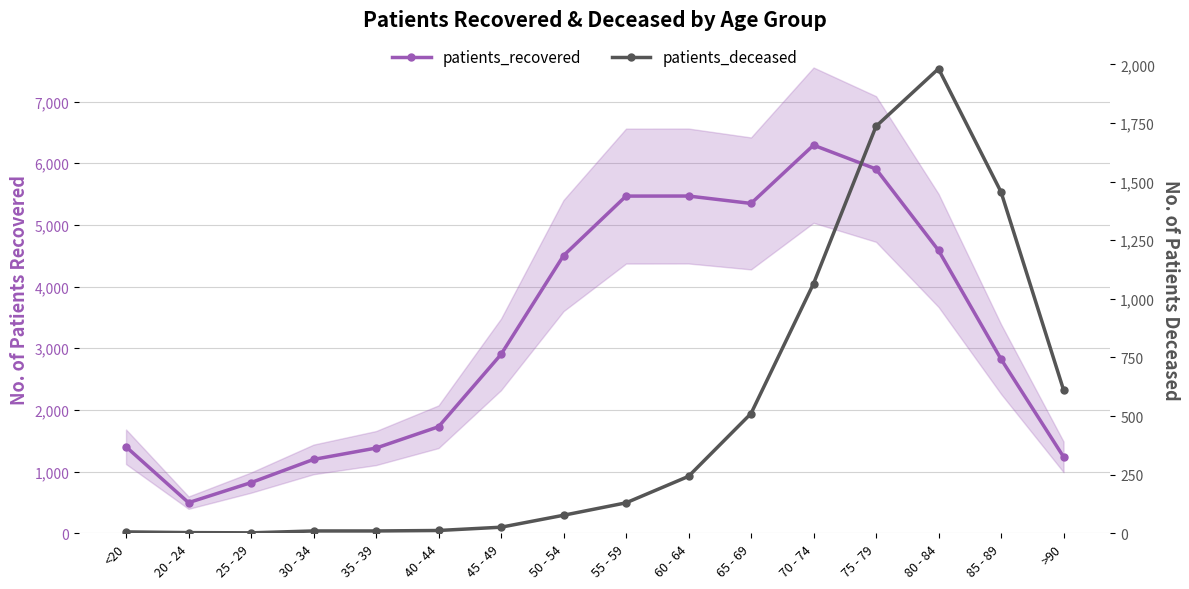

How many categories are shown in the chart?

16